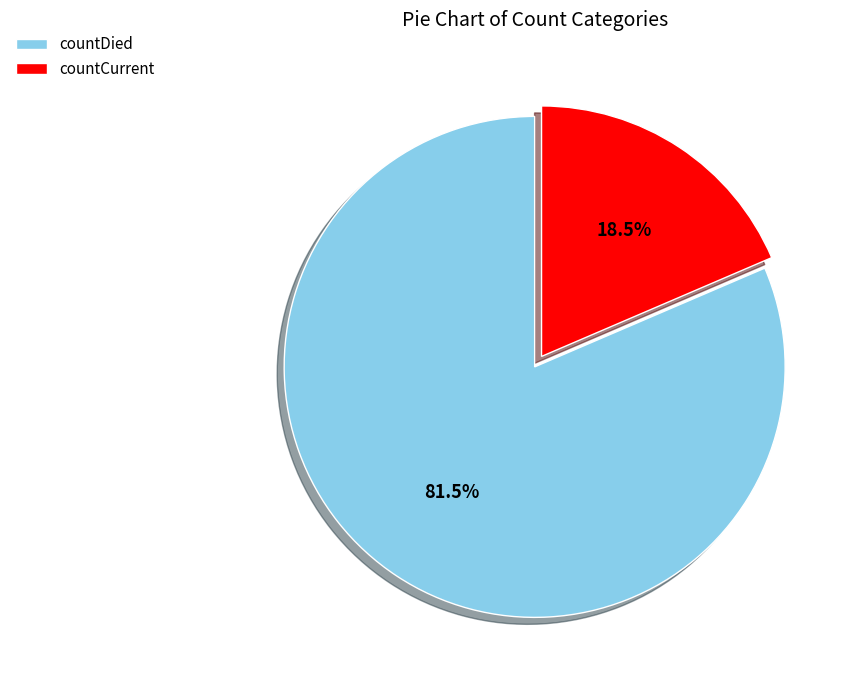

Which slice represents more than half of the pie?

countDied